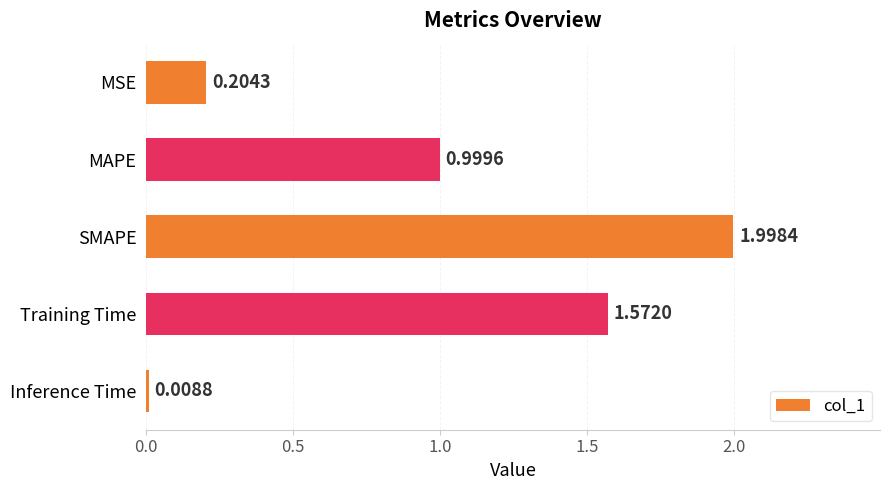

Which category has the lowest value across all series?

Inference Time